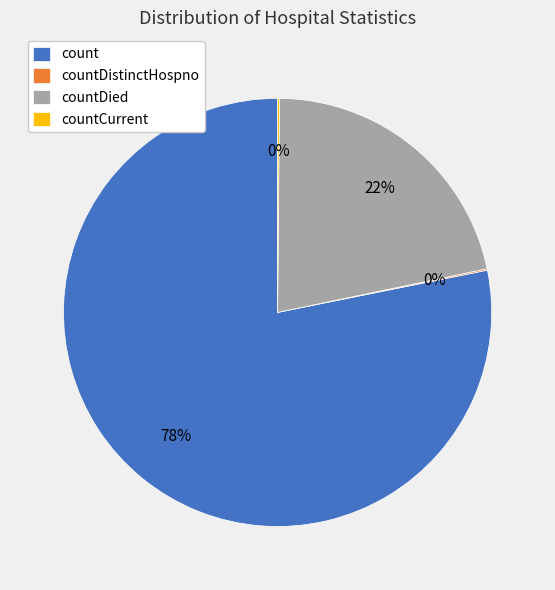

True or false: count accounts for 72% of the total.

False